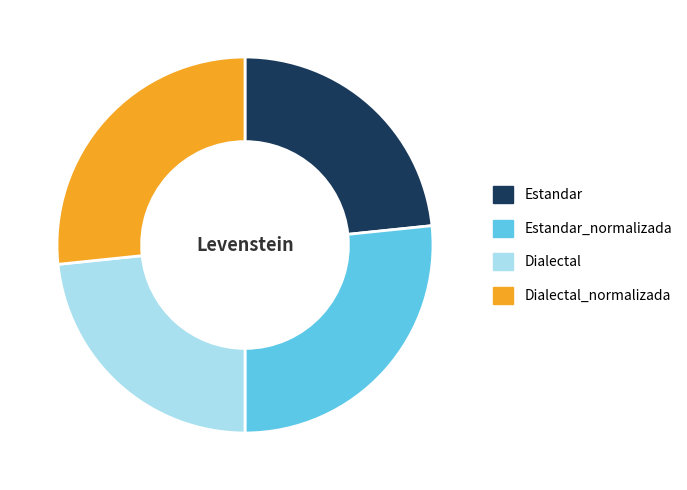

Does any single category account for the majority?

No